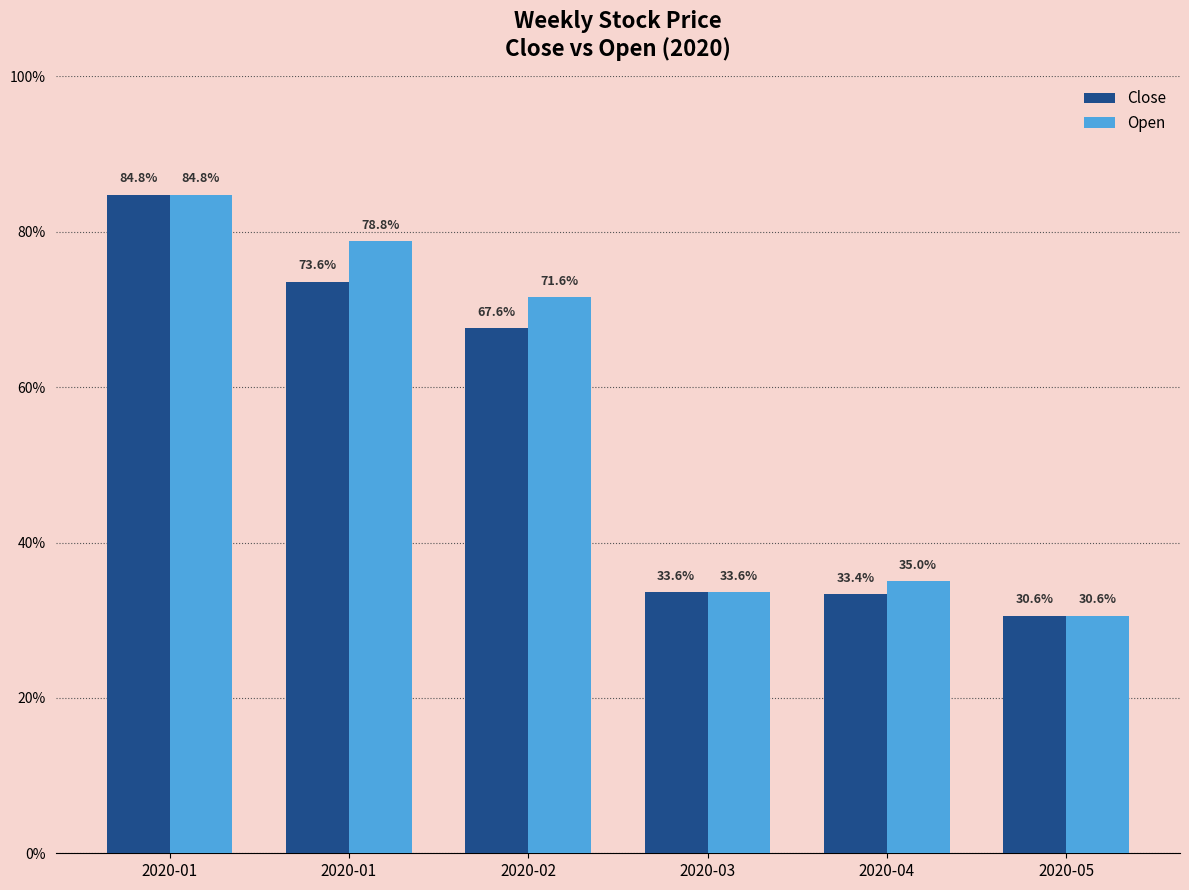

What is the difference between the maximum and minimum values in the Close series?

1355000000